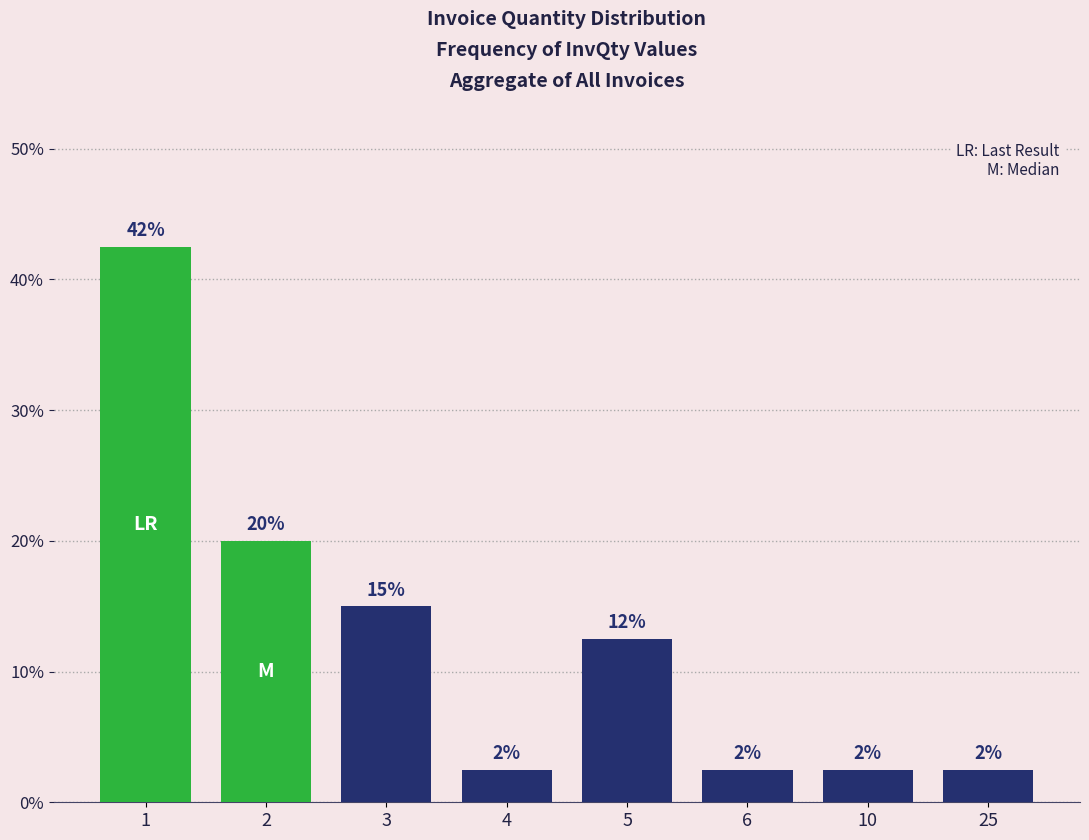

List the labels in order of value, smallest first.

4, 6, 10, 25, 5, 3, 2, 1